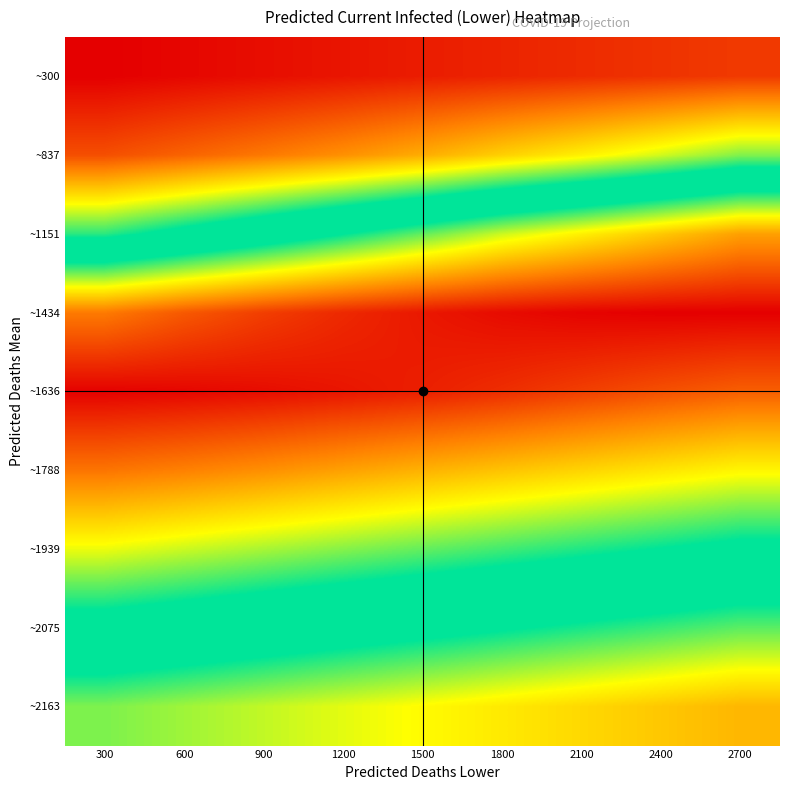

What is the total value across all series at 2400?

184644